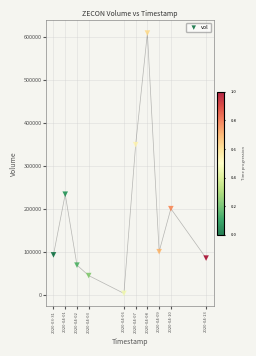

What Y value in the scatter plot is closest to 305500?

348600